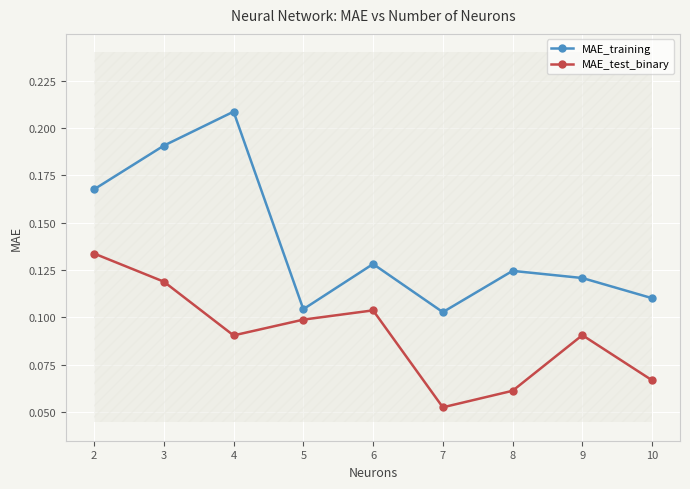

Count the MAE_test_binary values in the range 0 to 1.

9